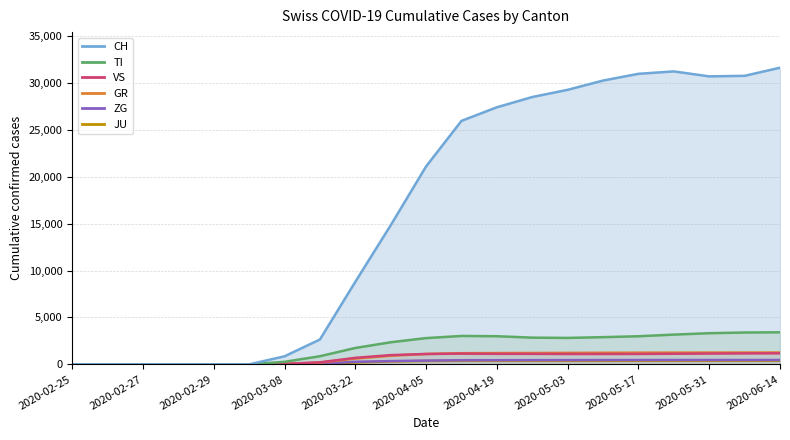

What is the label of the 3rd point from the right?

2020-05-31